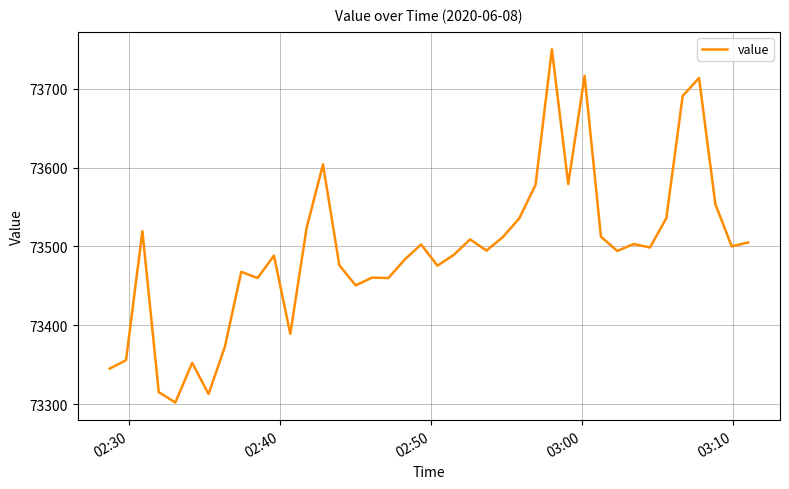

What is the greatest value displayed?

73750.0